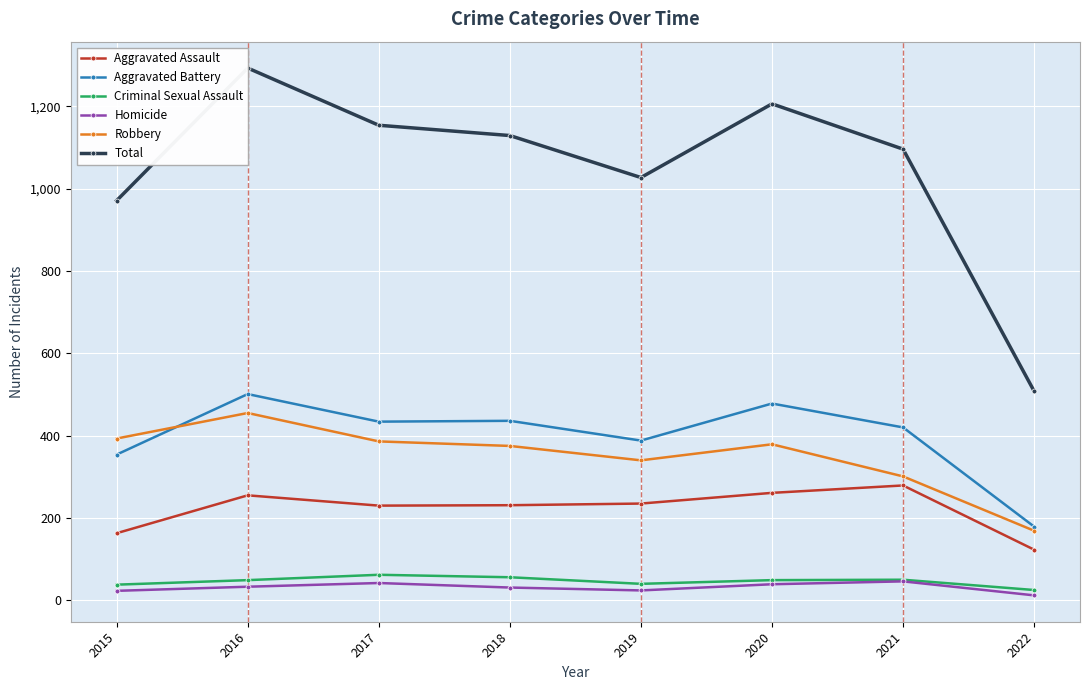

What is the total value across all series at 2015?

1942